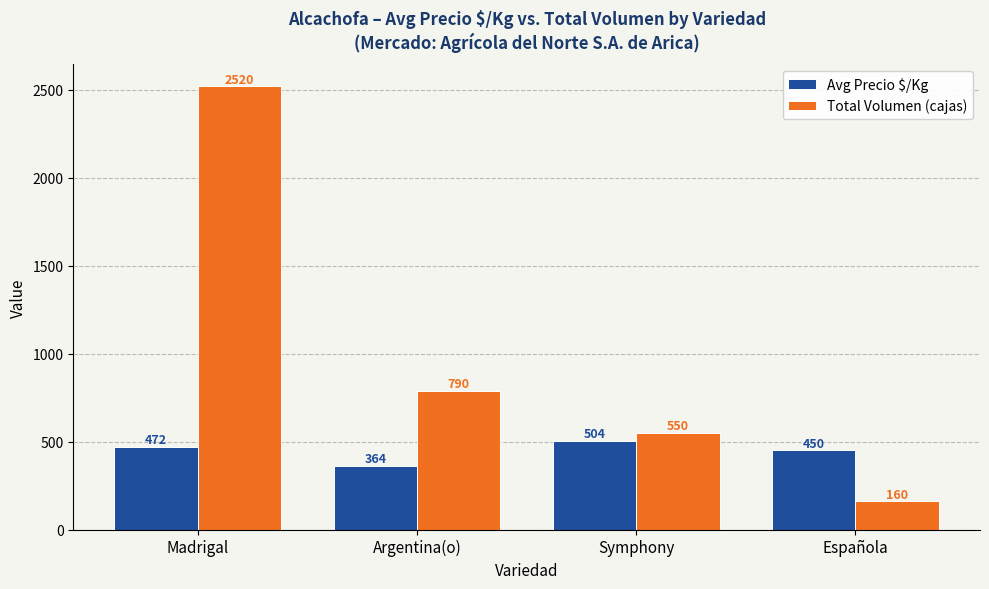

Reading left to right, what are all the values shown in this chart?

Avg Precio $/Kg: 472	364	504	450
Total Volumen (cajas): 2520	790	550	160